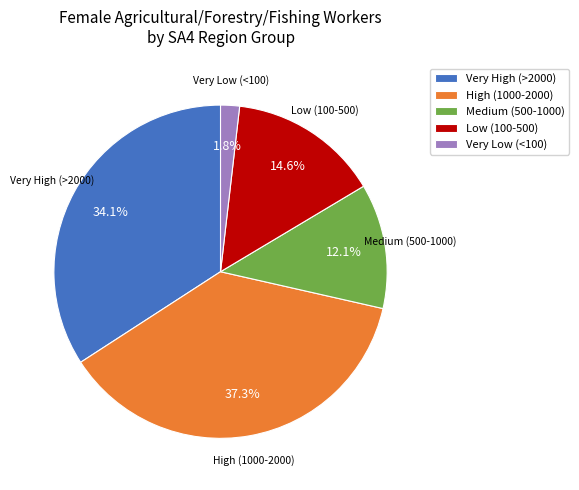

Rank the categories by value from highest to lowest.

High (1000-2000), Very High (>2000), Low (100-500), Medium (500-1000), Very Low (<100)